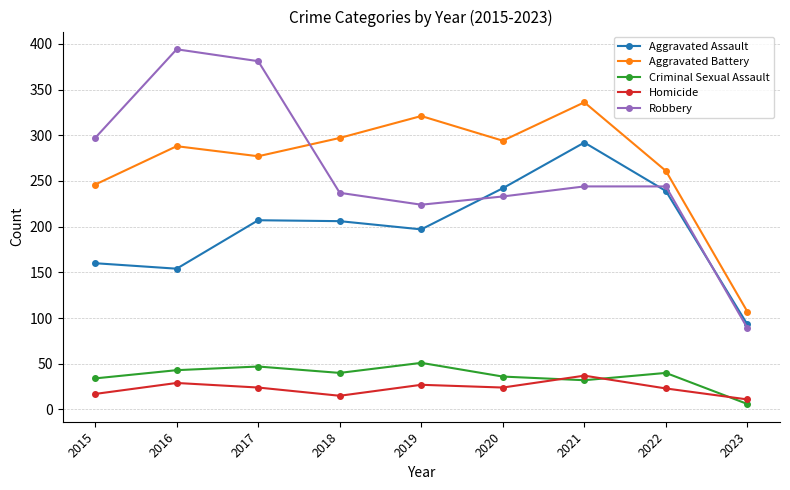

Where is the first local minimum for Criminal Sexual Assault?

2018